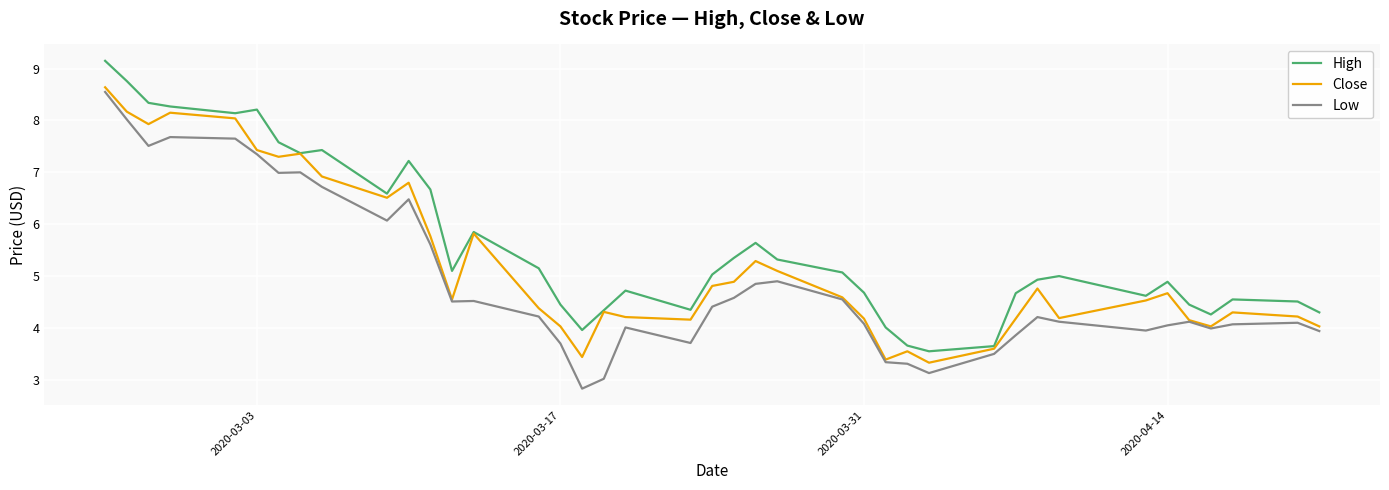

List the series in order of their overall mean, highest first.

High, Close, Low